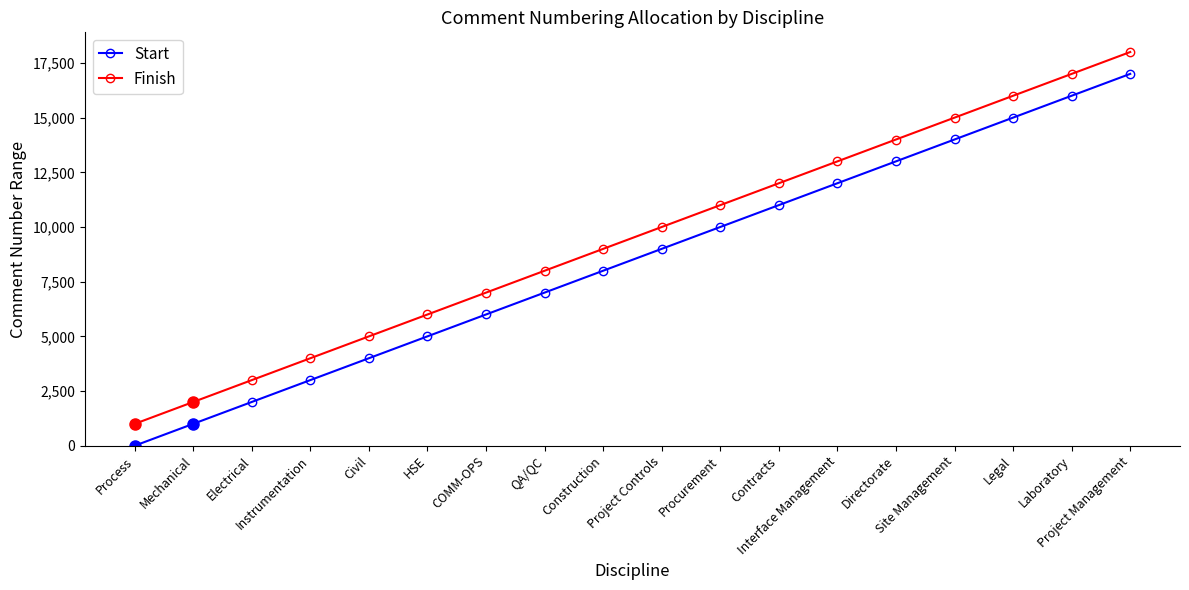

Reading right to left, transcribe all the data shown in this chart.

Start: 17001	16001	15001	14001	13001	12001	11001	10001	9001	8001	7001	6001	5001	4001	3001	2001	1001	1
Finish: 18000	17000	16000	15000	14000	13000	12000	11000	10000	9000	8000	7000	6000	5000	4000	3000	2000	1000